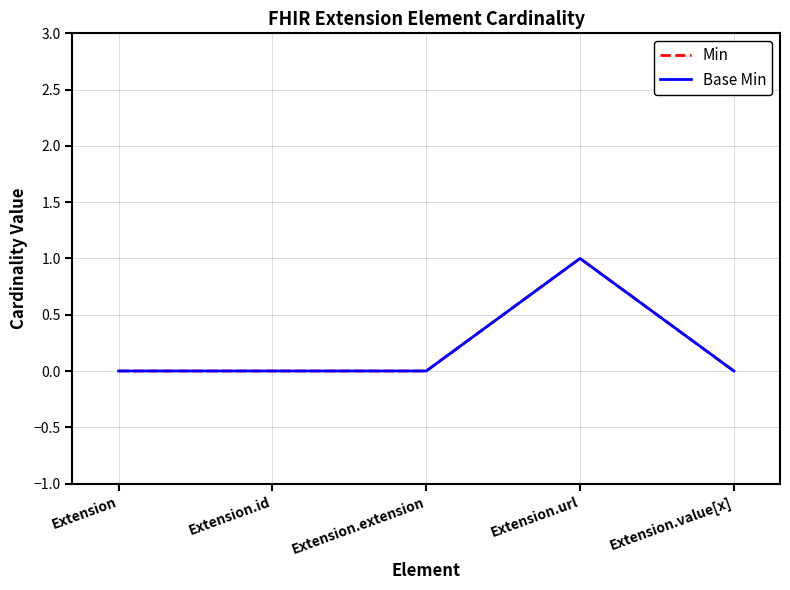

Which series has the largest total across all categories?

Min